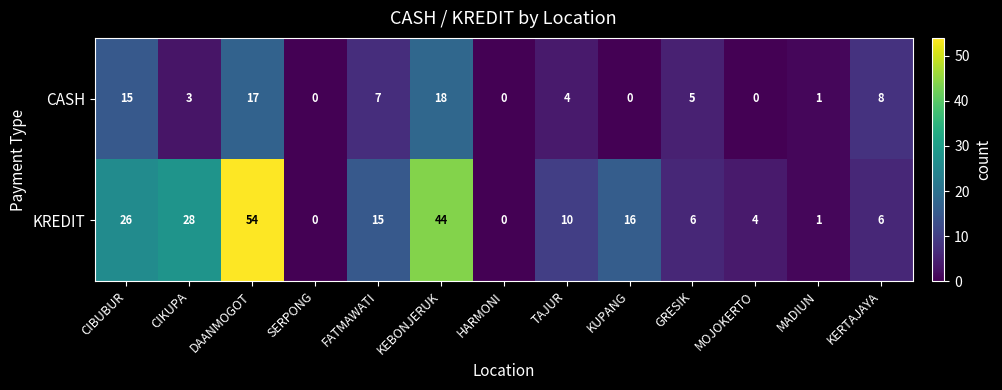

How many series are shown in this chart?

2